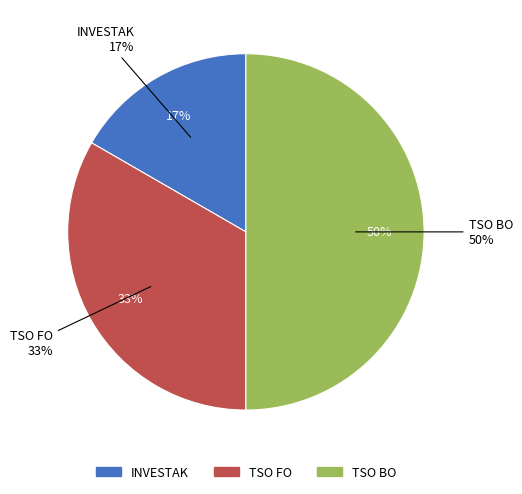

To the nearest percent, what is the average slice percentage?

33%